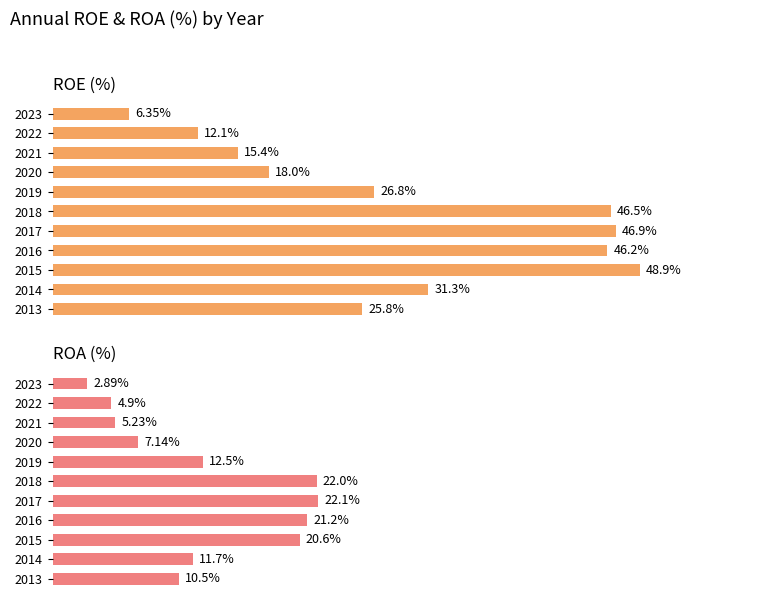

Reading left to right, what are all the values shown in this chart?

ROE(%): 6.3	12.1	15.4	18.0	26.8	46.5	46.9	46.2	48.9	31.3	25.8
ROA(%): 2.9	4.9	5.2	7.1	12.5	22.0	22.1	21.2	20.6	11.7	10.5